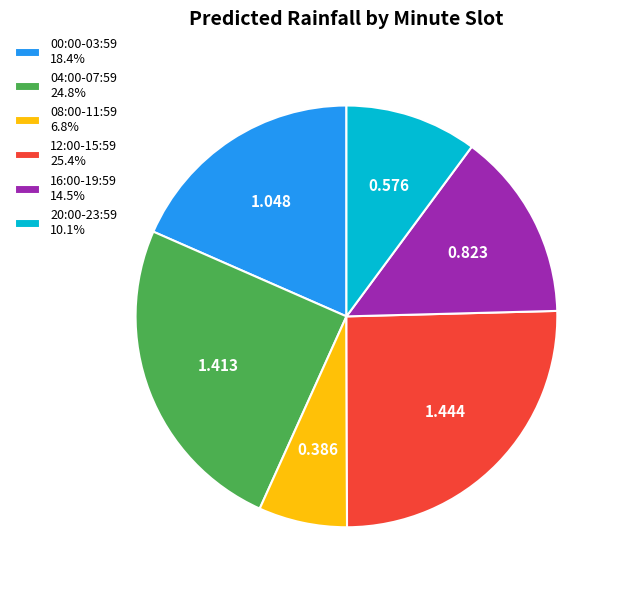

Do 04:00-07:59 24.8% and 00:00-03:59 18.4% together represent more than half of the pie?

No